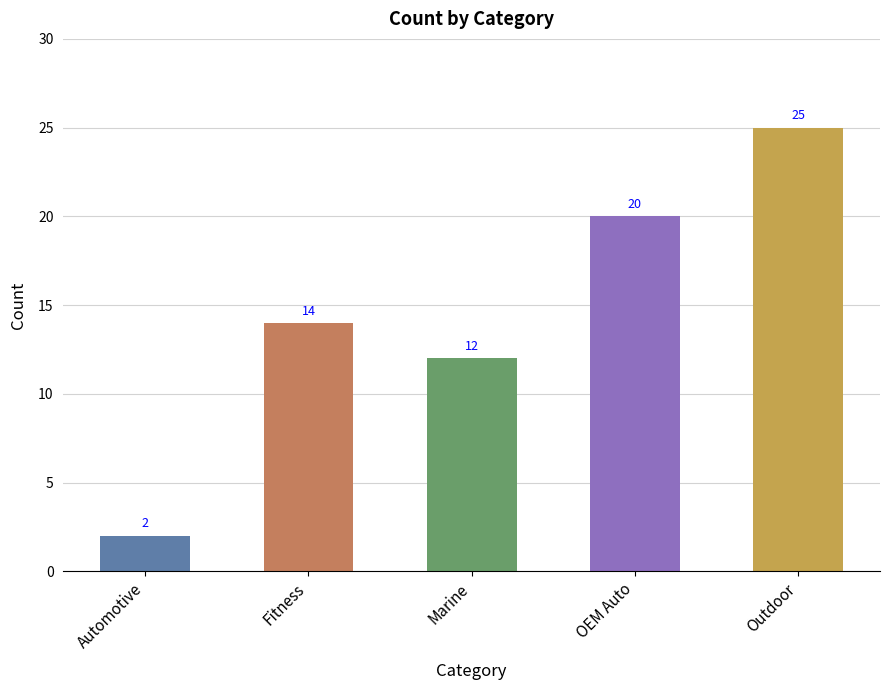

What is the difference between the maximum and minimum values?

23